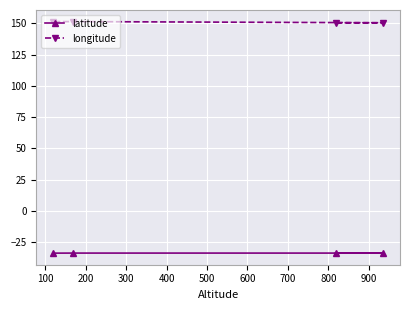

Rank the series by their maximum value, from highest to lowest.

longitude, latitude